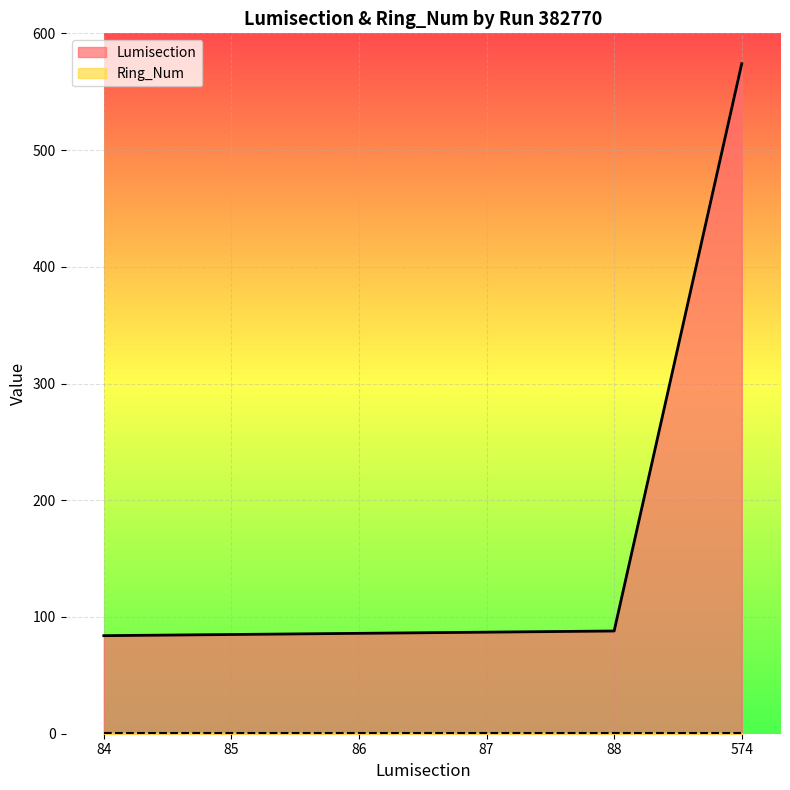

What is the sum of the values at 84 and 86?

170.0